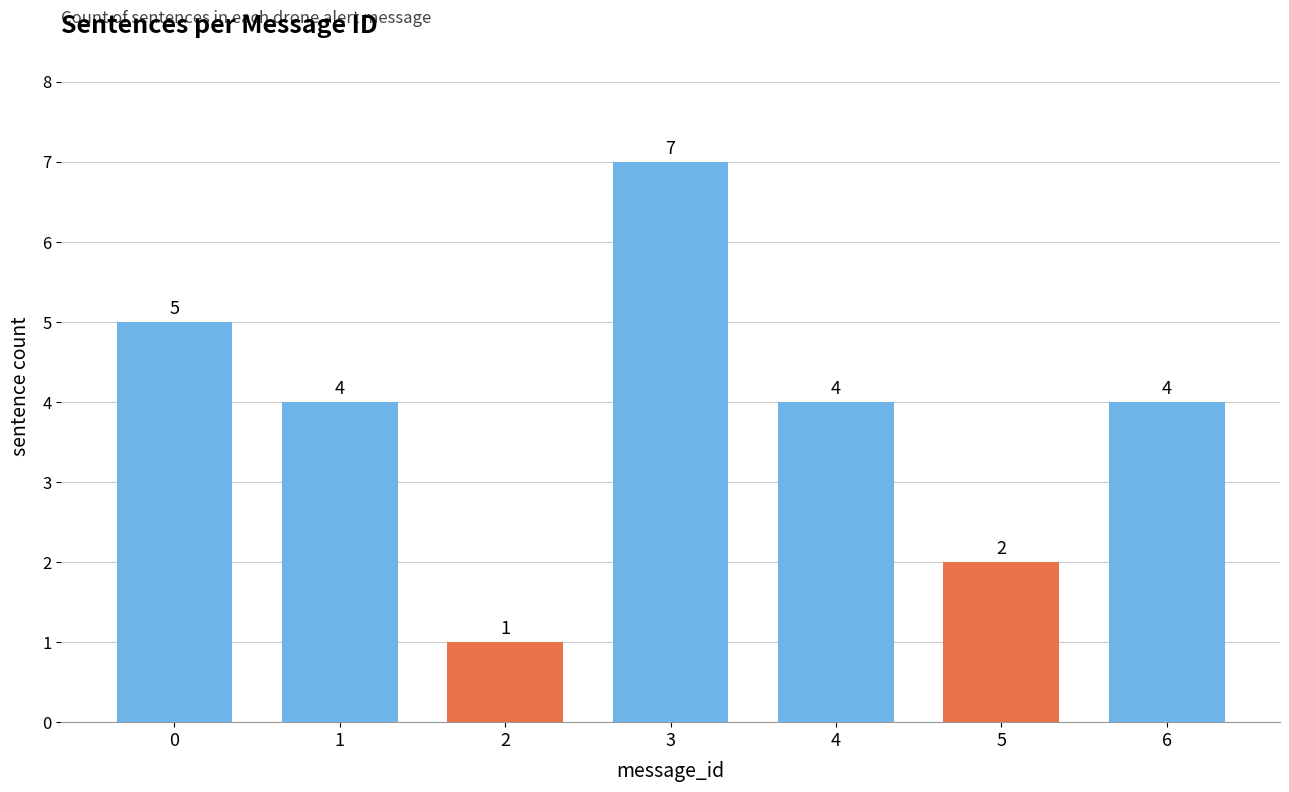

How many data points does each series have?

7